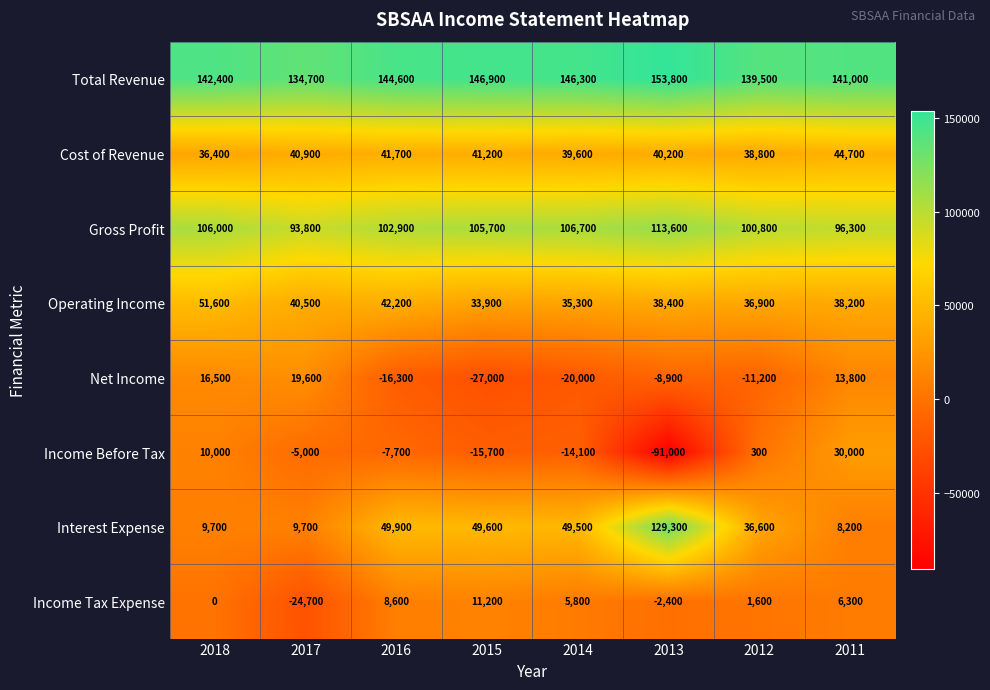

What is the lowest value of the Interest Expense series?

8200